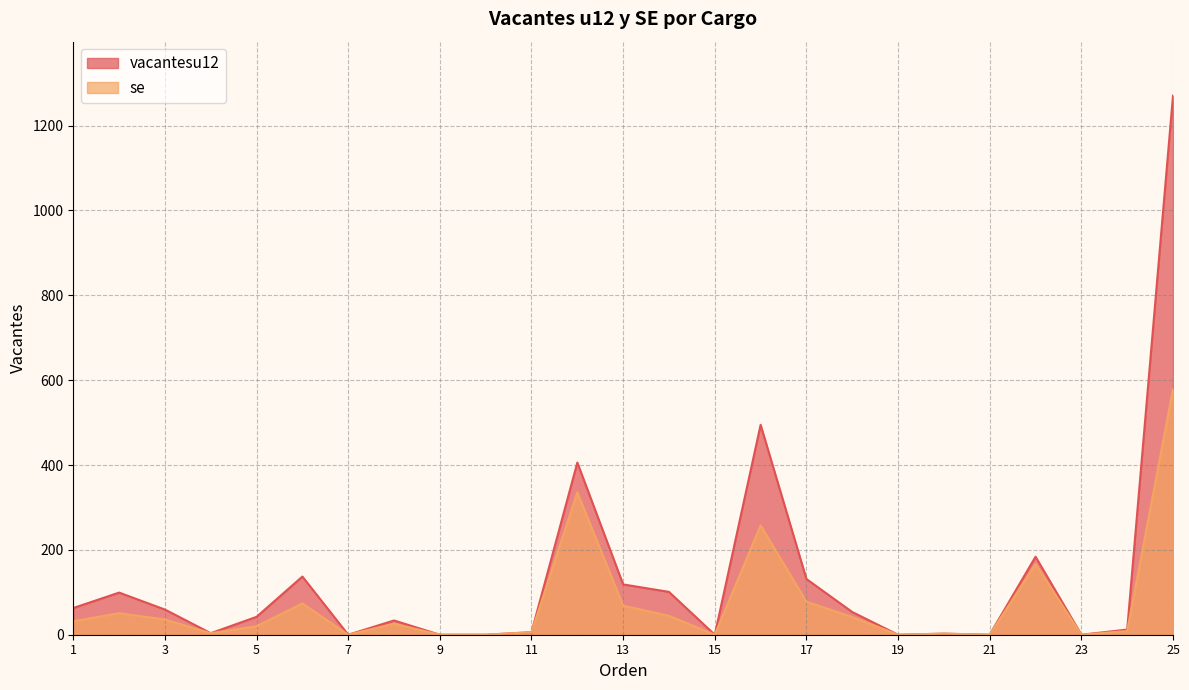

True or false: vacantesu12 and se cross at least once.

True